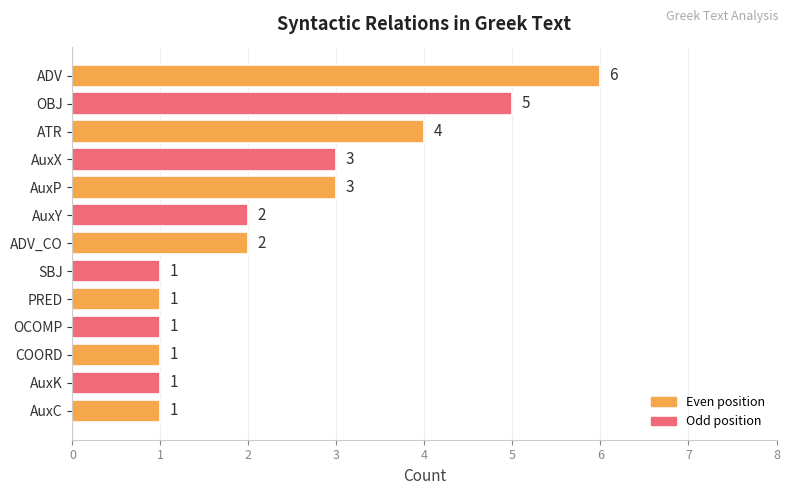

Count the values in the range 1 to 3.

10